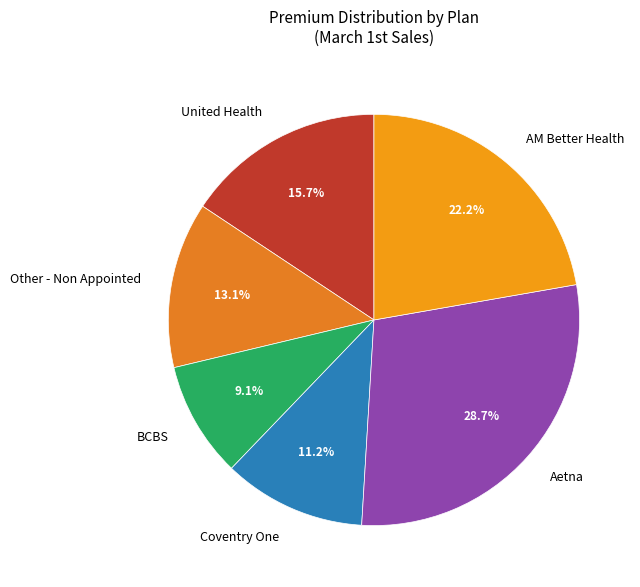

To the nearest percent, what is the average slice percentage?

17%